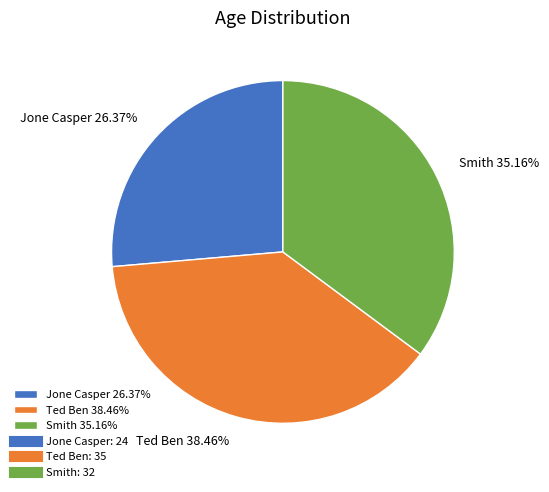

What percentage is NOT represented by Smith?

64.8%